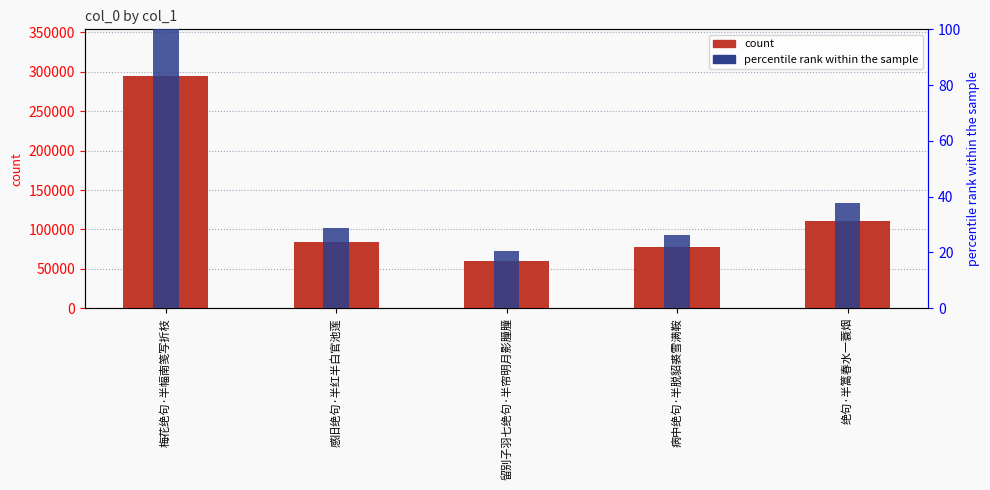

Count the number of categories in the chart.

5